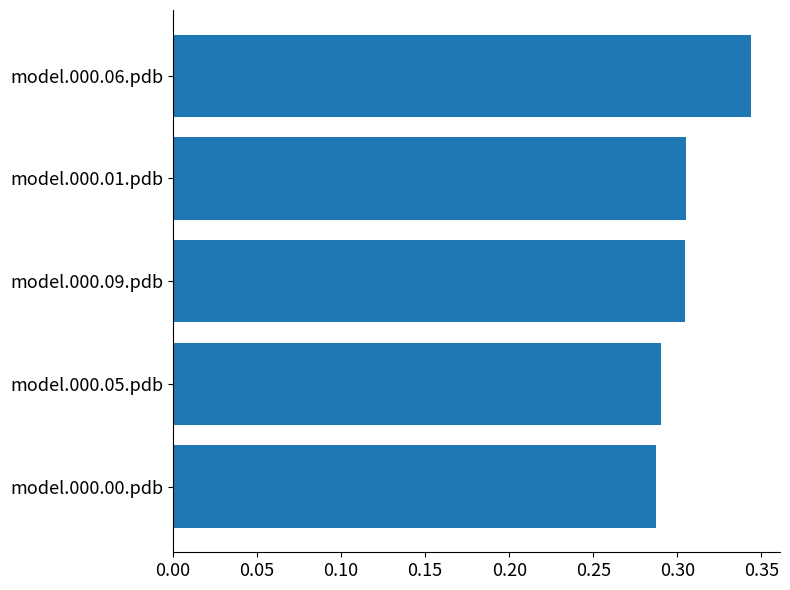

Does the chart contain any negative values?

No